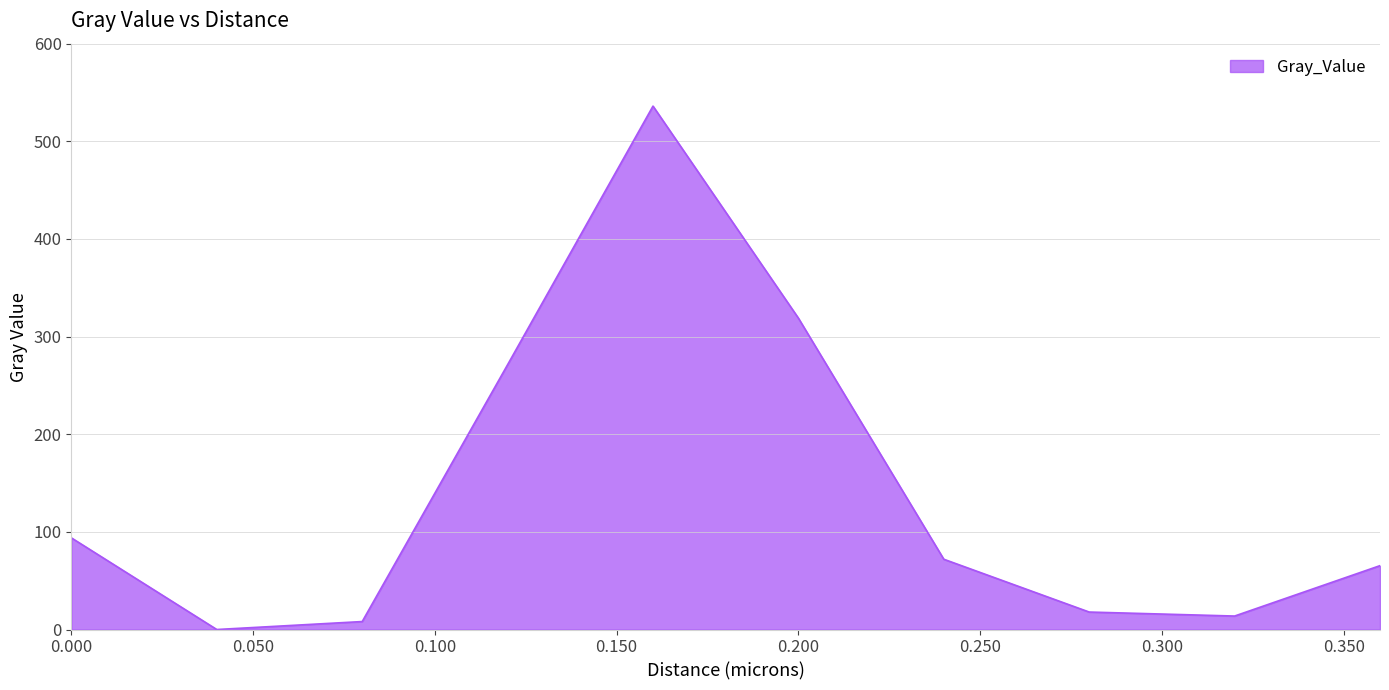

What is the maximum value shown in the chart?

536.1